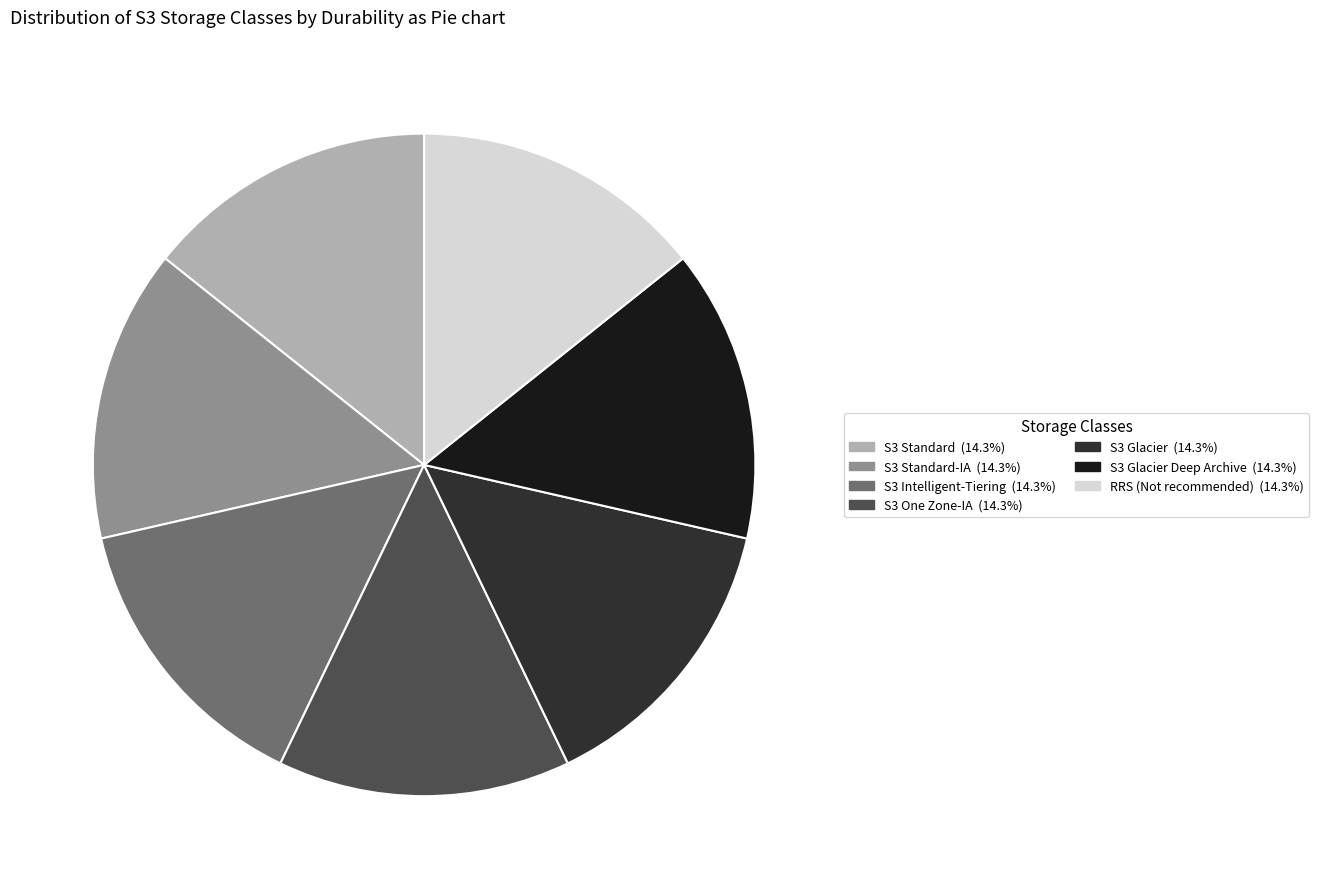

How many segments does this pie chart have?

7